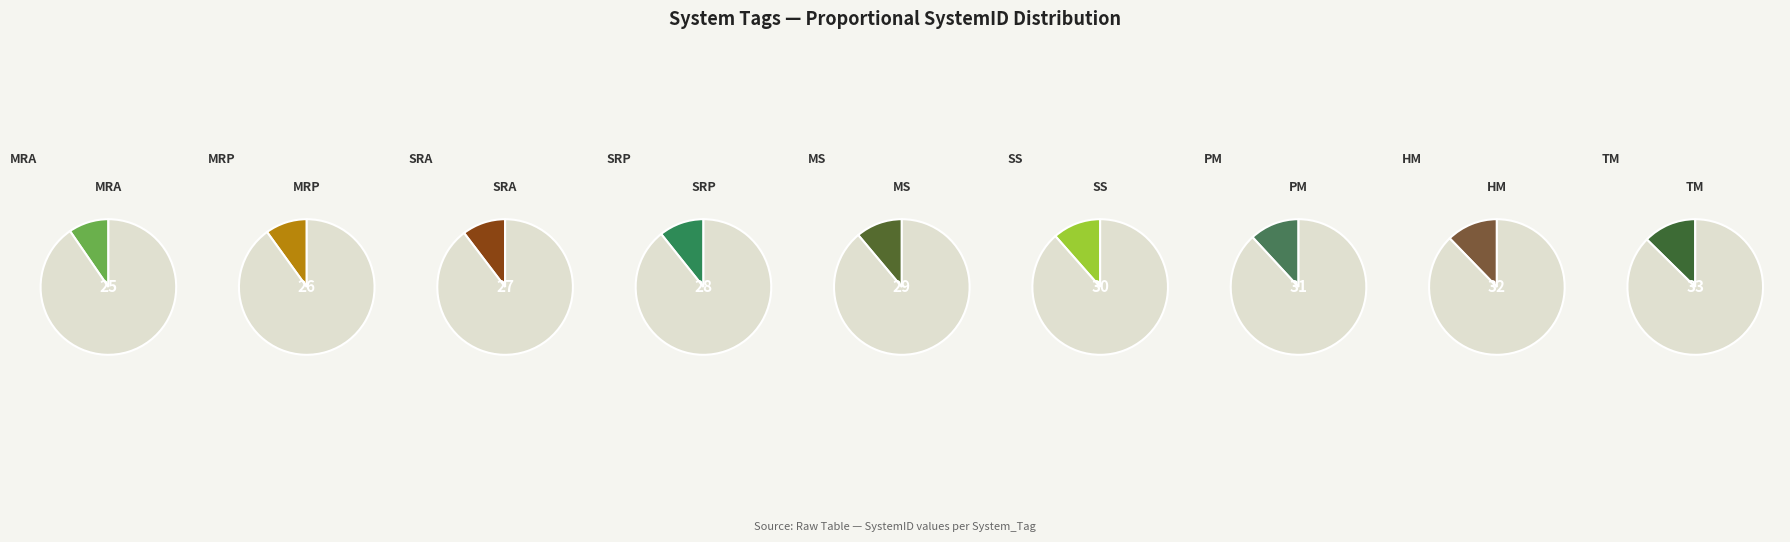

Which category has the smallest portion of the pie?

MRA